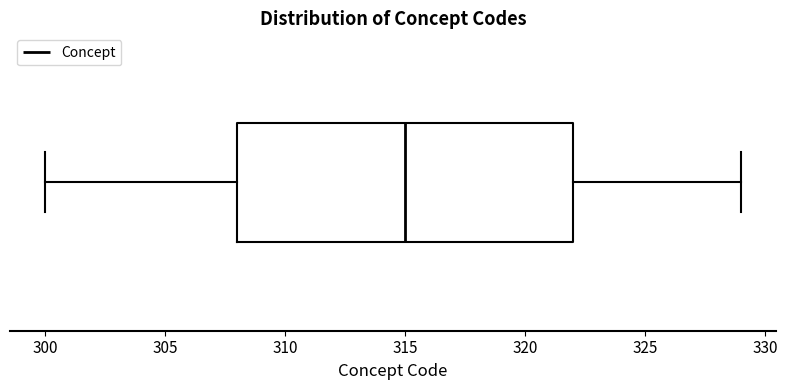

Where does the left whisker of the box end on the x-axis? The values are not printed on the chart, so give them approximately, as read against the axis.

300